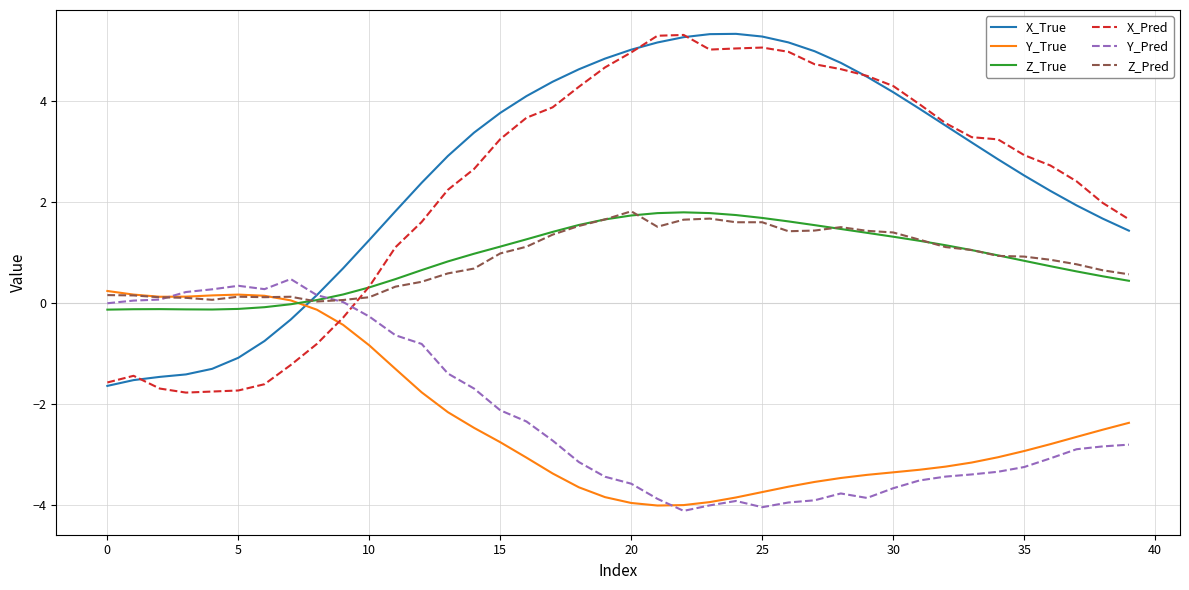

What is the minimum value for Y_True?

-4.0